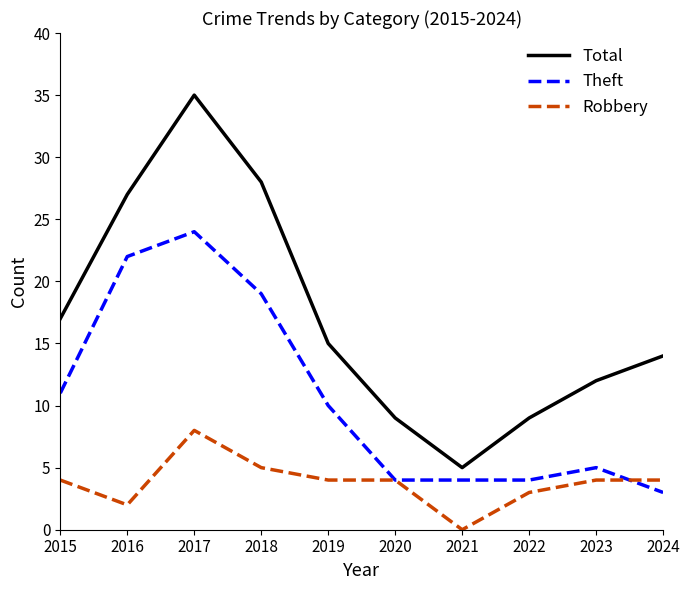

Reading left to right, list all the values displayed in this chart.

Total: 17	27	35	28	15	9	5	9	12	14
Theft: 11	22	24	19	10	4	4	4	5	3
Robbery: 4	2	8	5	4	4	0	3	4	4